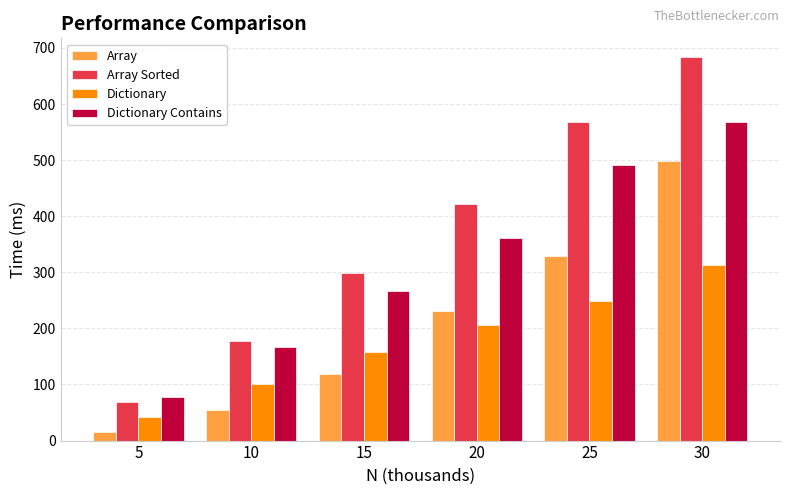

At which label is Dictionary Contains closest to 323?

20